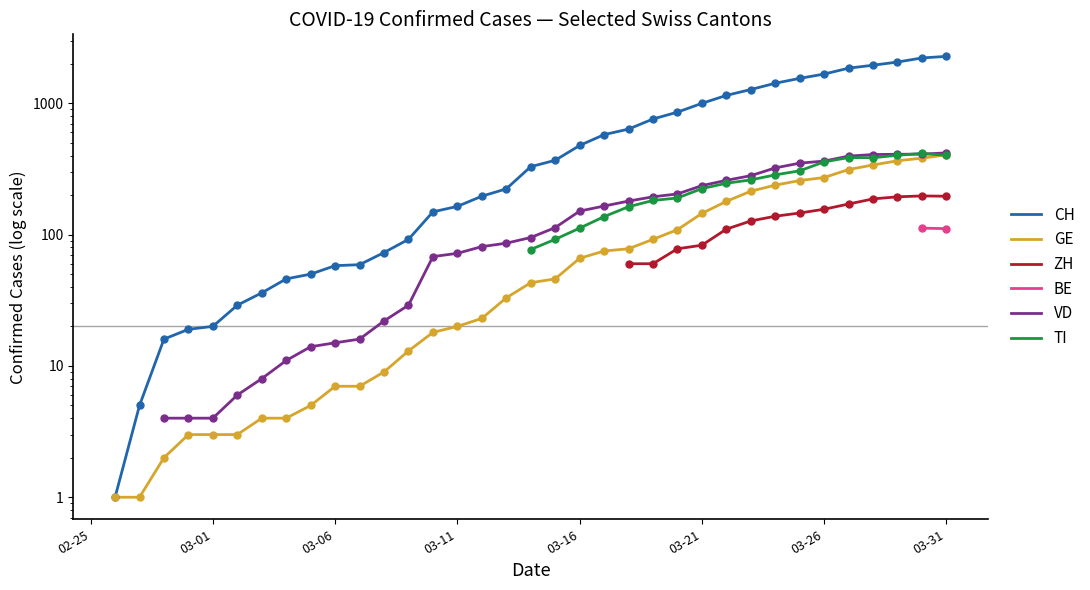

What are all the series names shown in the legend?

CH, GE, ZH, BE, VD, TI